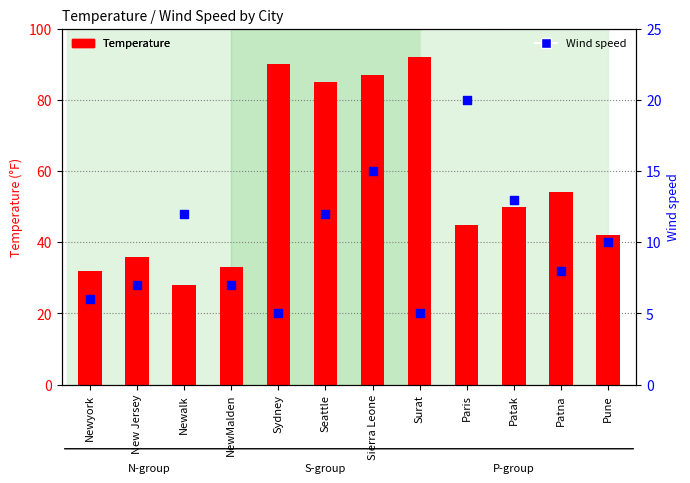

Which series has the largest total across all categories?

Temperature